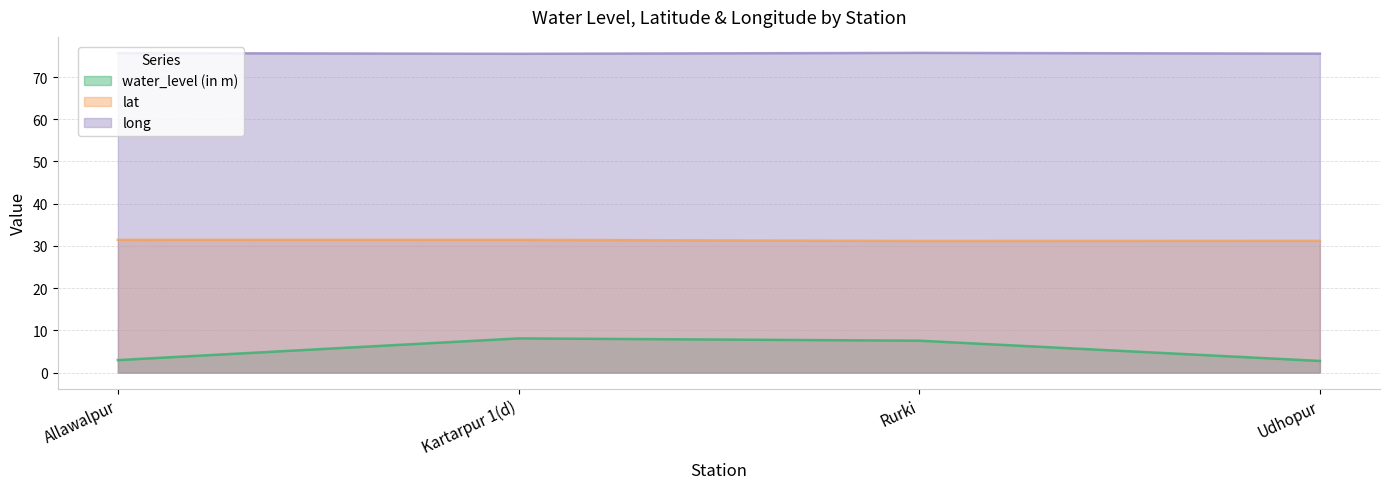

True or false: lat and long intersect in this chart.

False